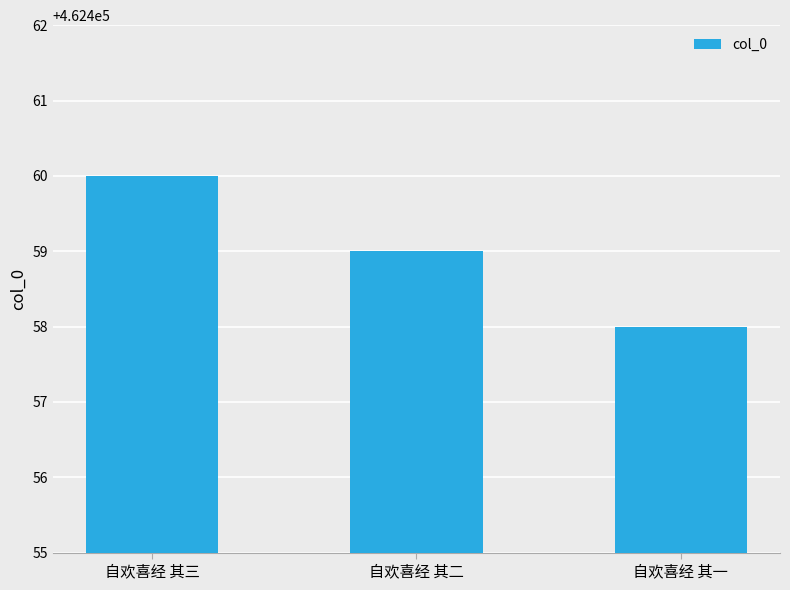

What is the value of the 1st bar from the left?

462460